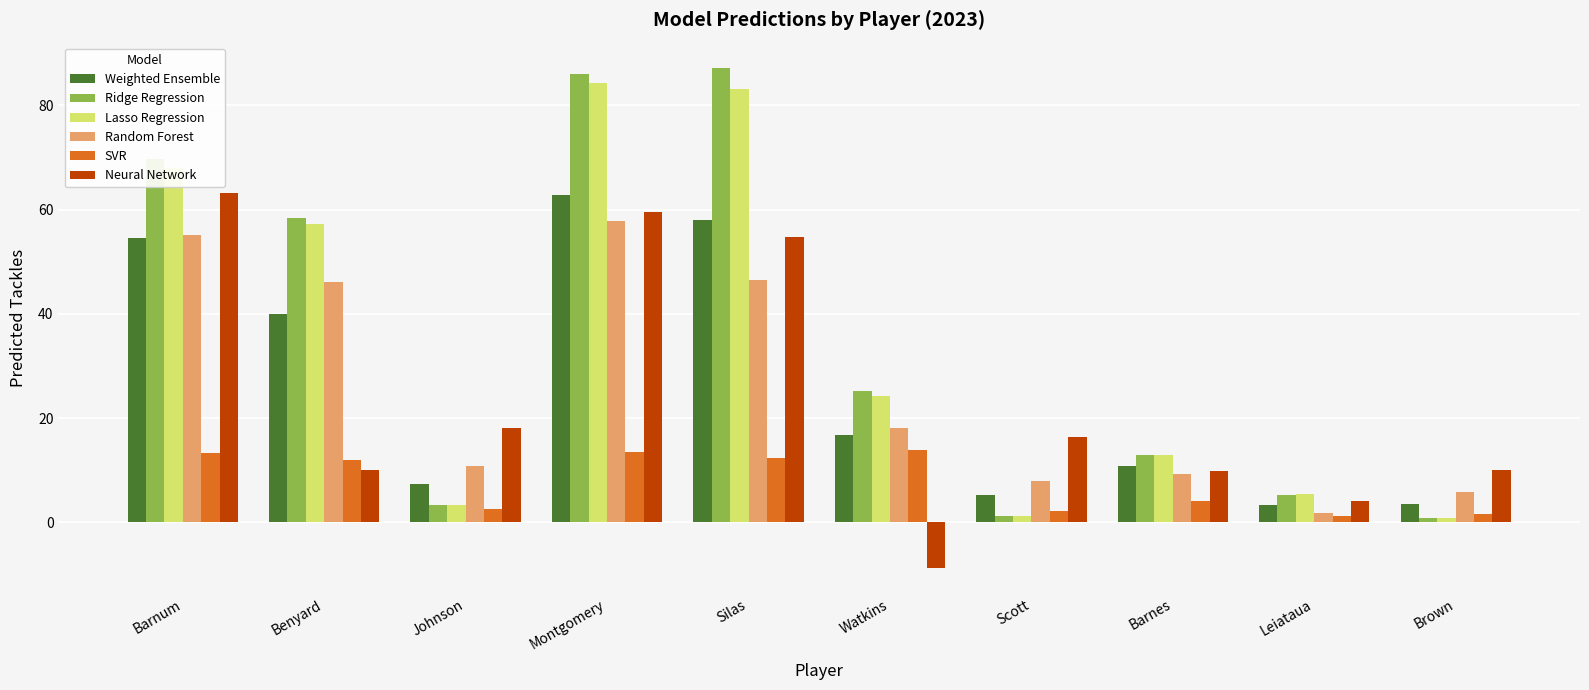

What is the difference between the highest and lowest values at Watkins?

33.9